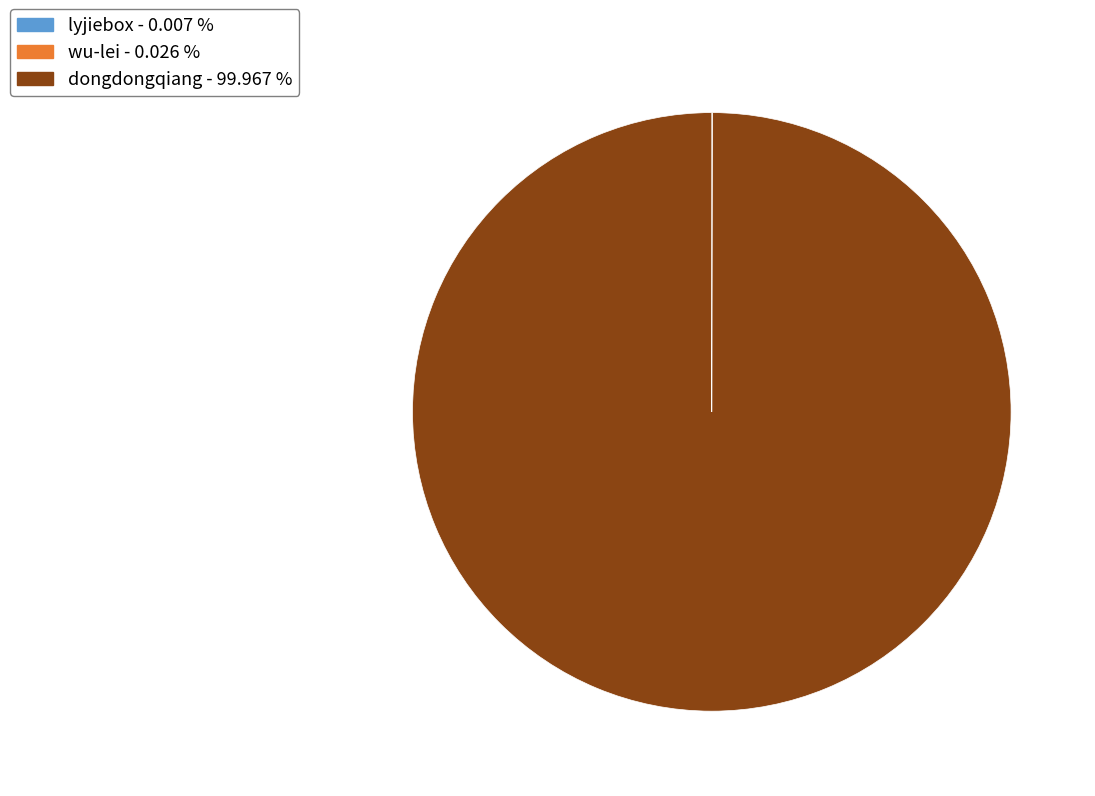

Which slice is the largest?

dongdongqiang